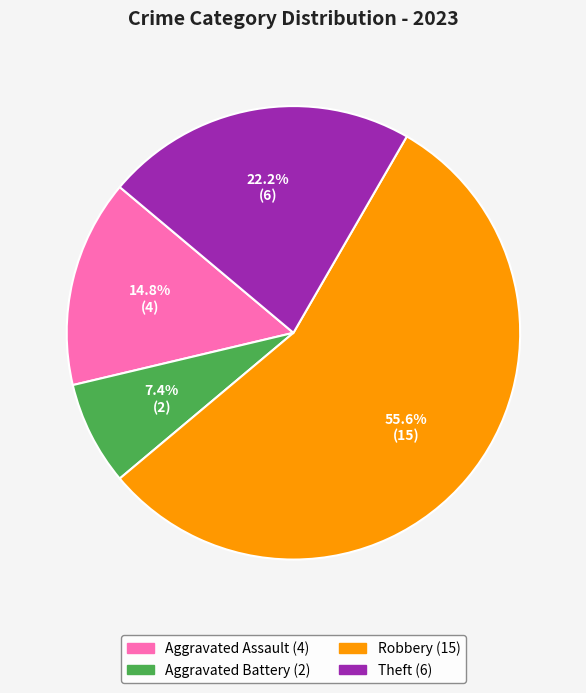

Is there any slice that represents more than half of the pie?

Yes